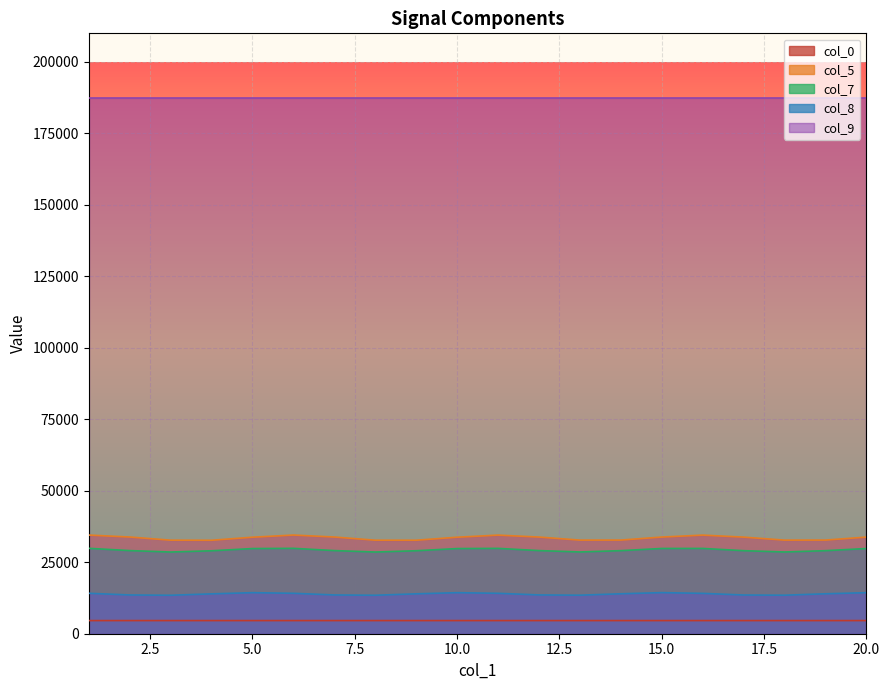

True or false: col_0 and col_8 cross at least once.

False